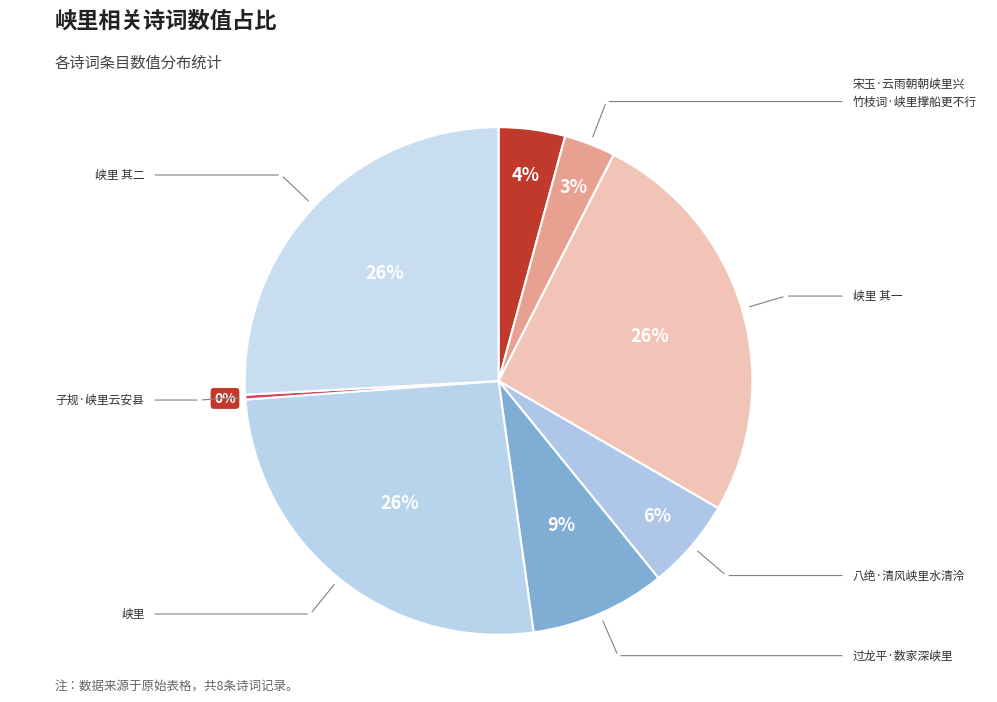

Count the number of slices in the pie.

8